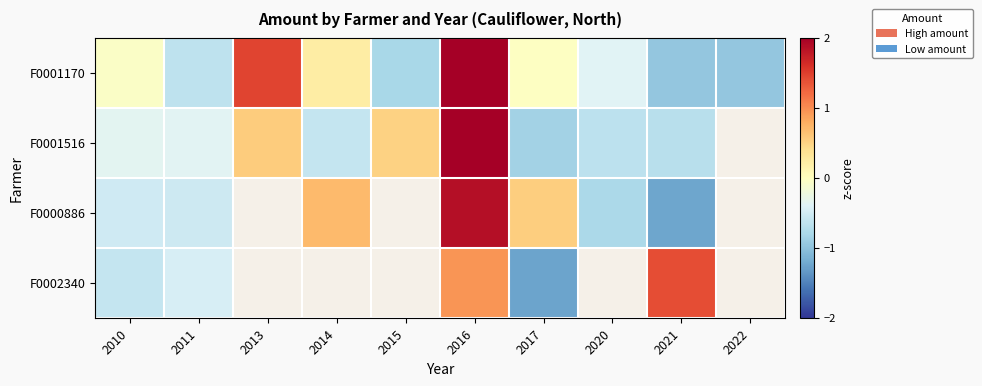

Where does the F0001170 series first go above 0?

2013